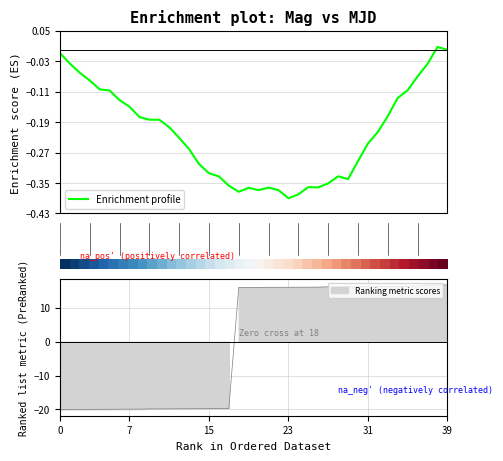

At which category is the sum across all series the highest?

39